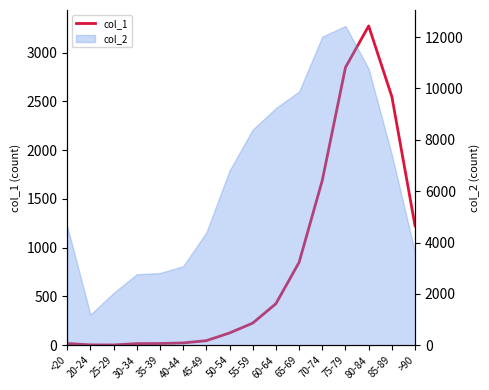

The value at 45-49 is 84. True or false?

False